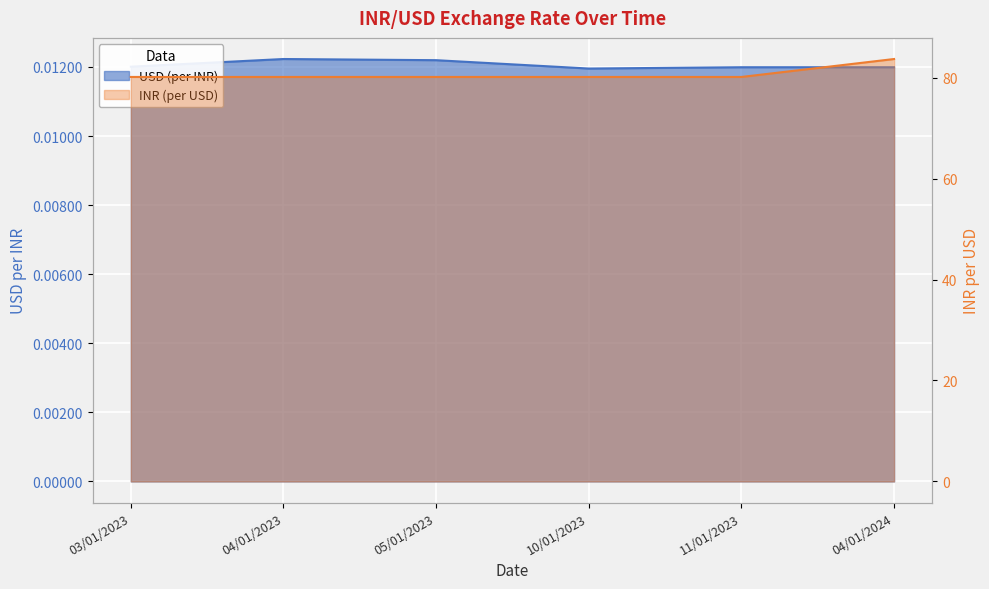

Count the number of categories in the chart.

6